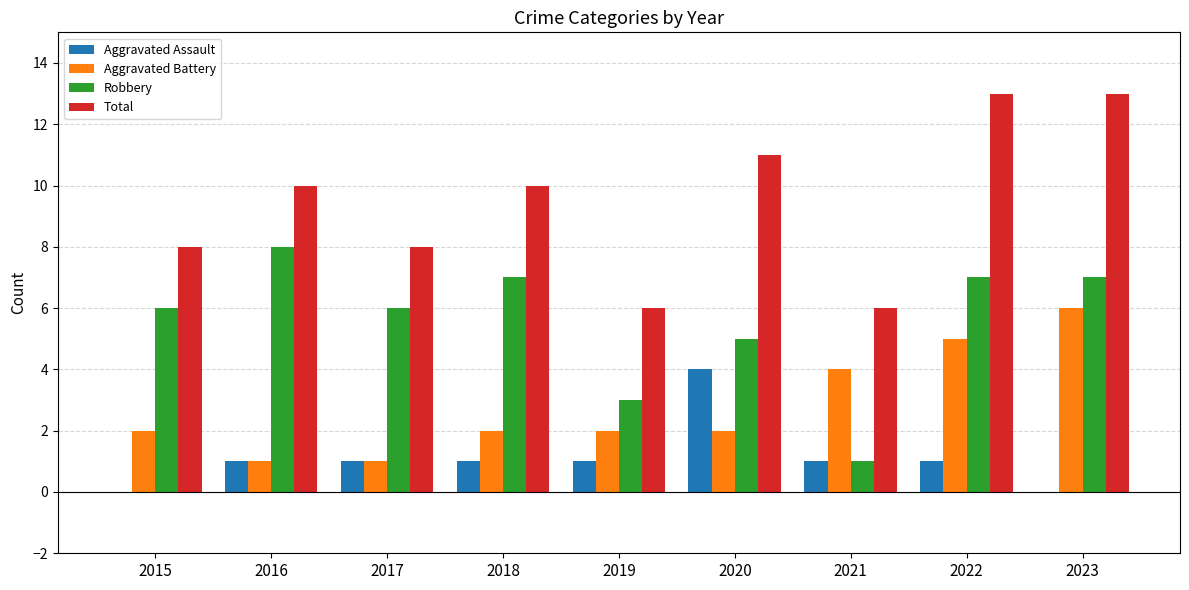

What is the maximum value shown in the chart?

13